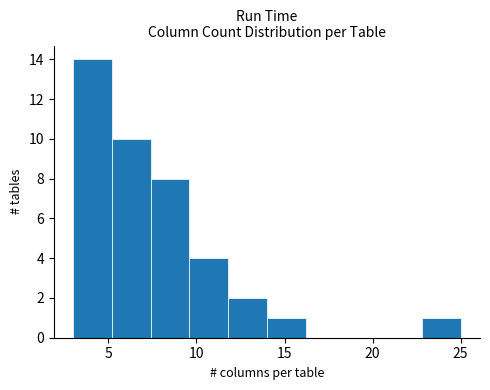

How tall is the bar that spans 22.8 to 25.0 on the x-axis? Neither the bar edges nor the heights are printed on the chart, so give them approximately, as read against the axes.

1